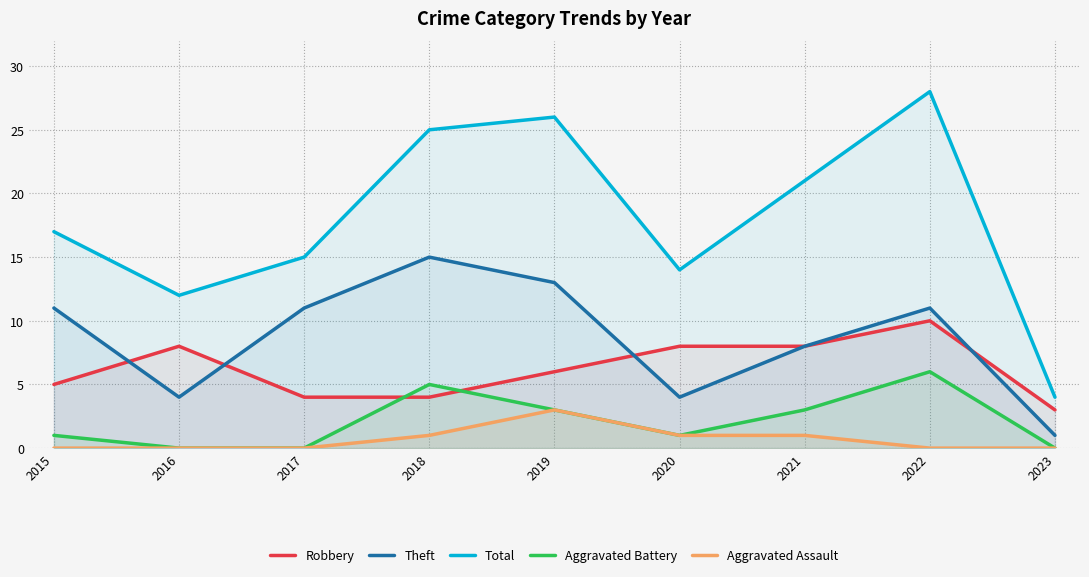

Which has a higher value, 2023 or 2020?

2020